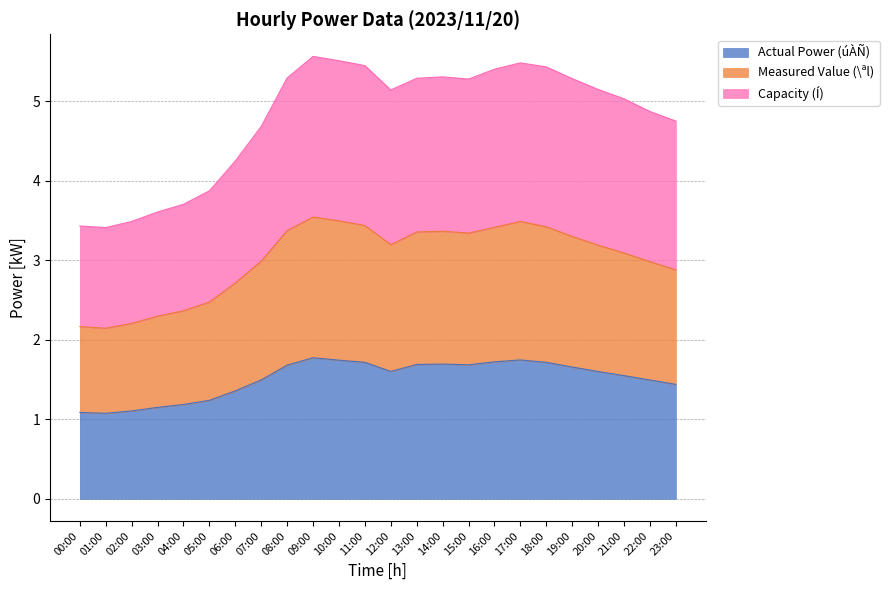

The Í(kW) series shows 5.4 at 16:00. True or false?

True